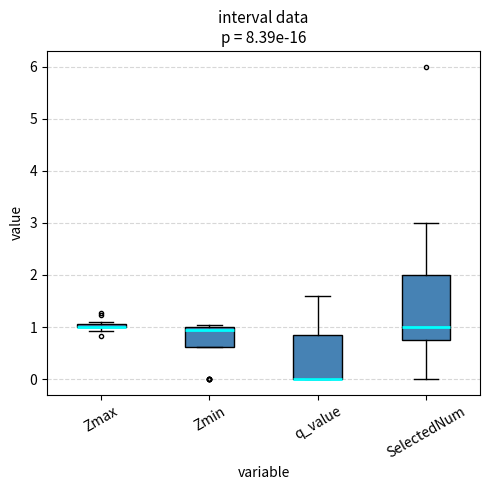

Which box is the tallest, from its lower edge to its upper edge?

SelectedNum